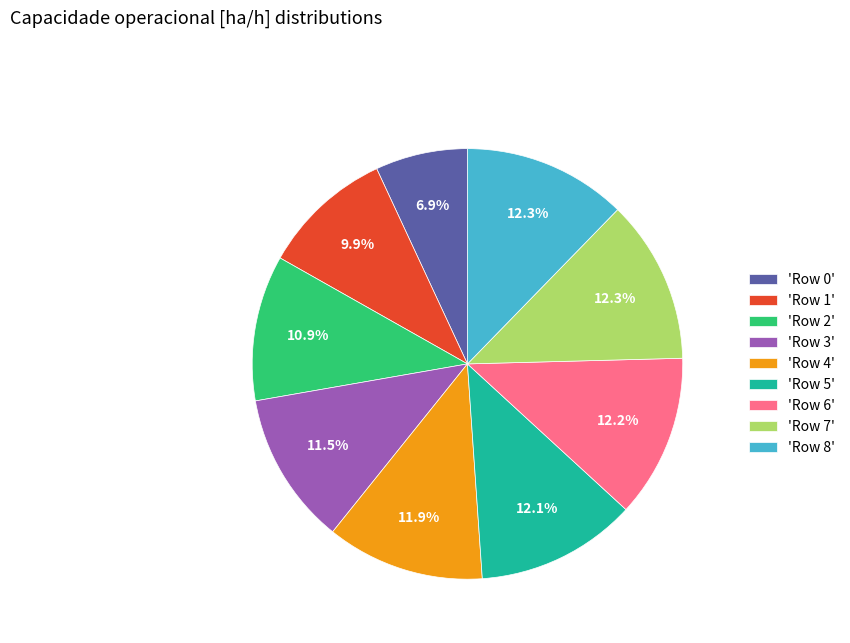

What is the smallest slice in the pie chart?

'Row 0'